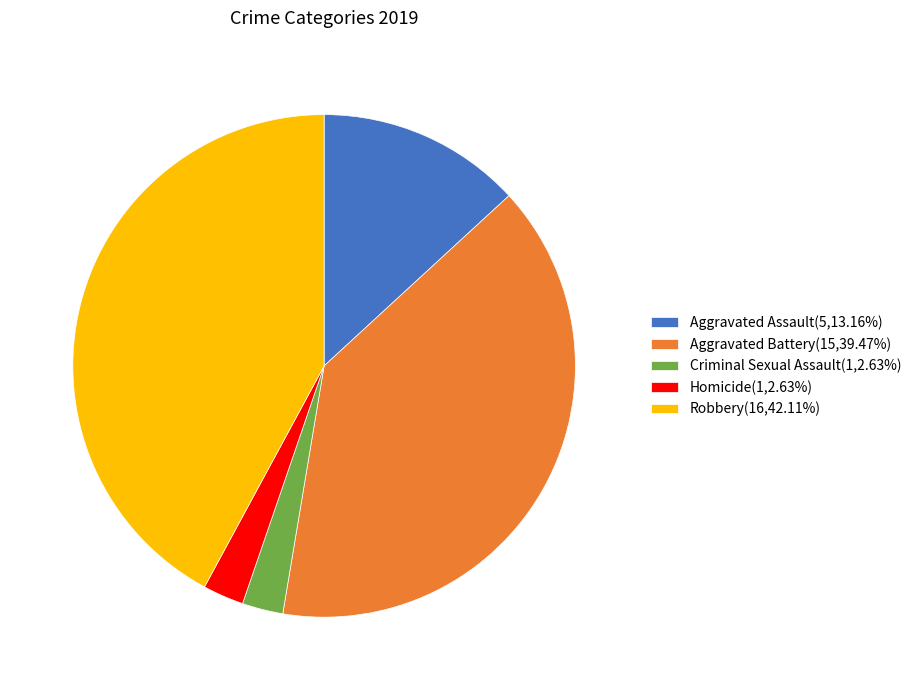

How many segments does this pie chart have?

5